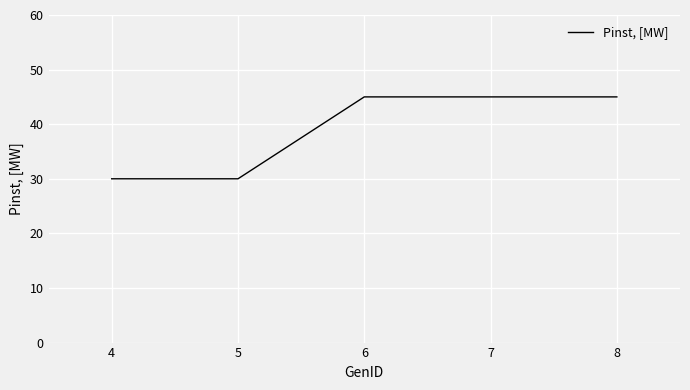

Is it true that the value at 5 is 47?

False